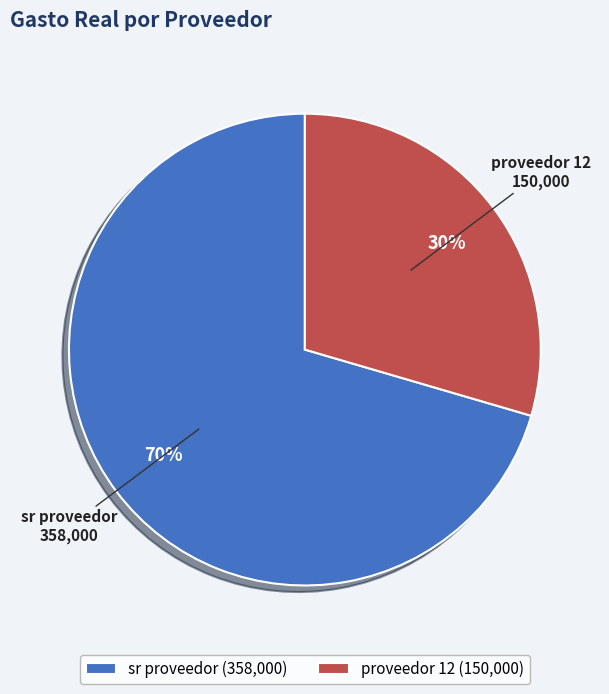

The sr proveedor slice represents 70% of the pie. True or false?

True